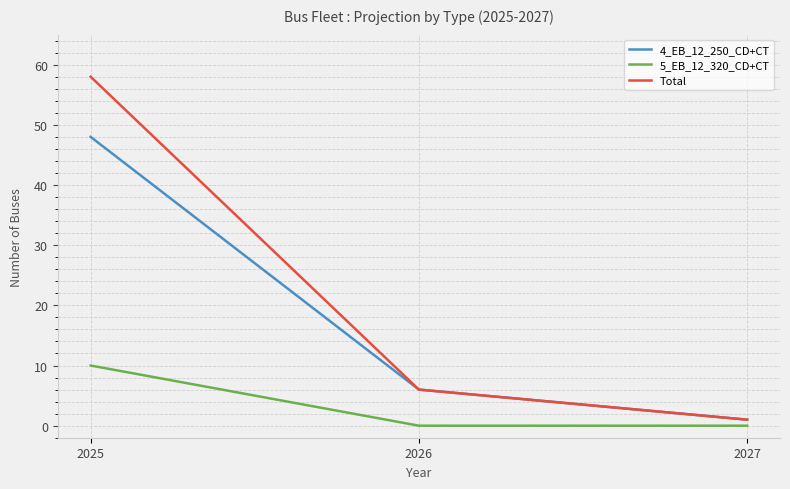

The value of 4_EB_12_250_CD+CT at 2026 is 3. True or false?

False